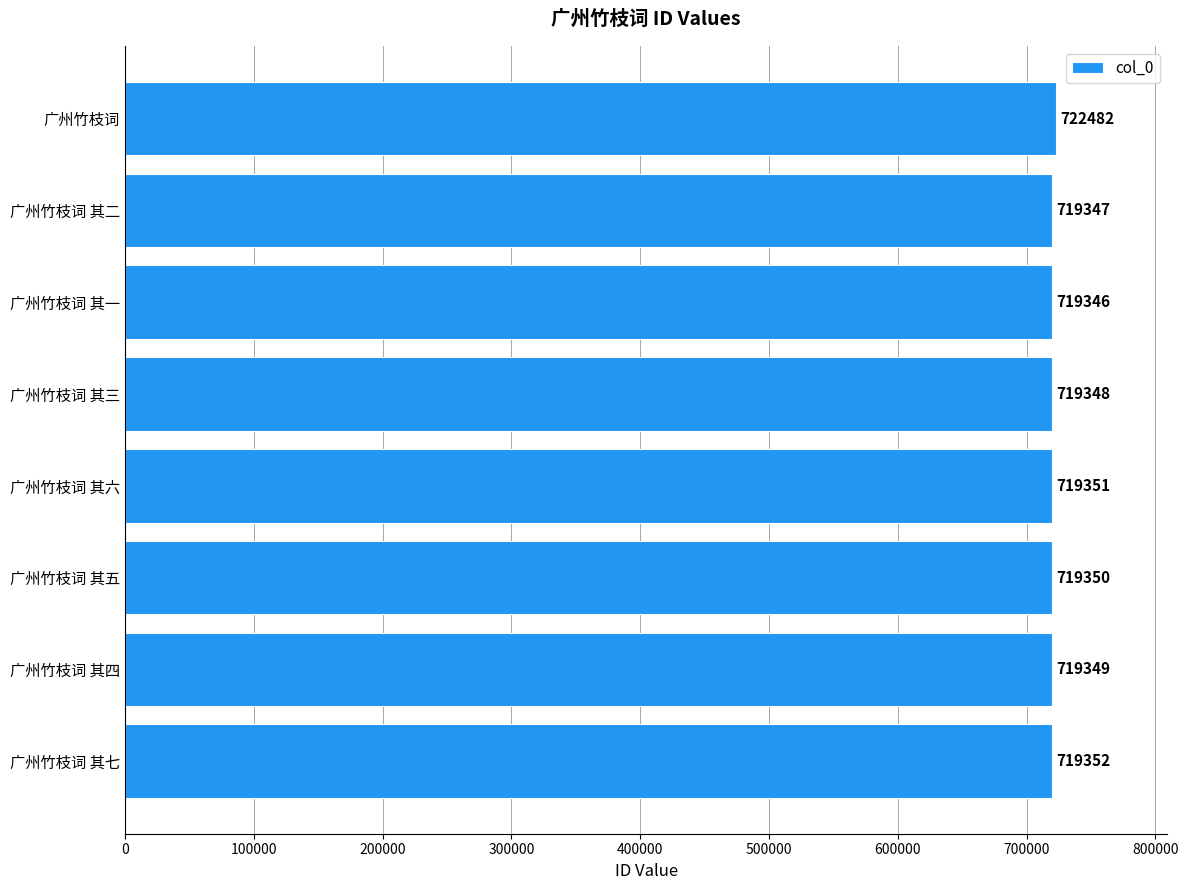

What is the average value?

719741